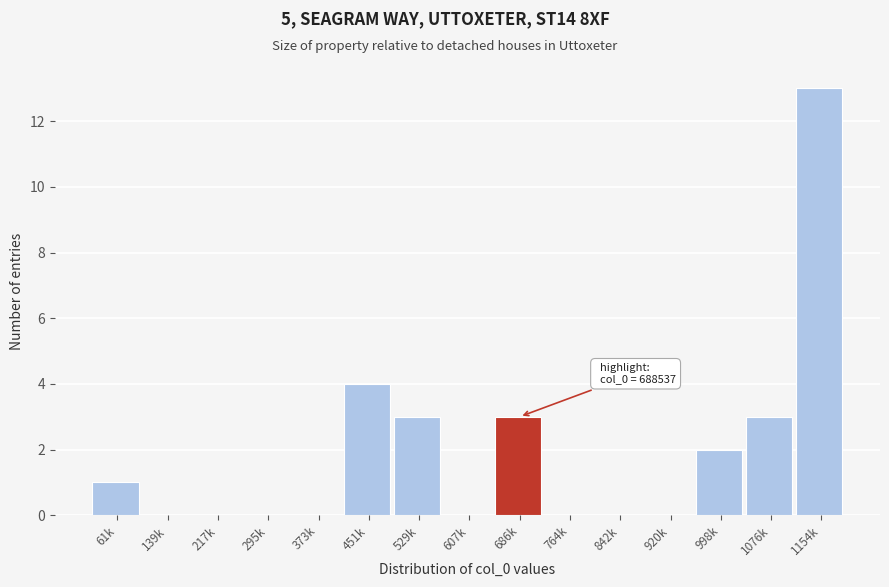

Reading right to left, extract all data points from this chart.

1154k=13	1076k=3	998k=2	920k=0	842k=0	764k=0	686k=3	607k=0	529k=3	451k=4	373k=0	295k=0	217k=0	139k=0	61k=1